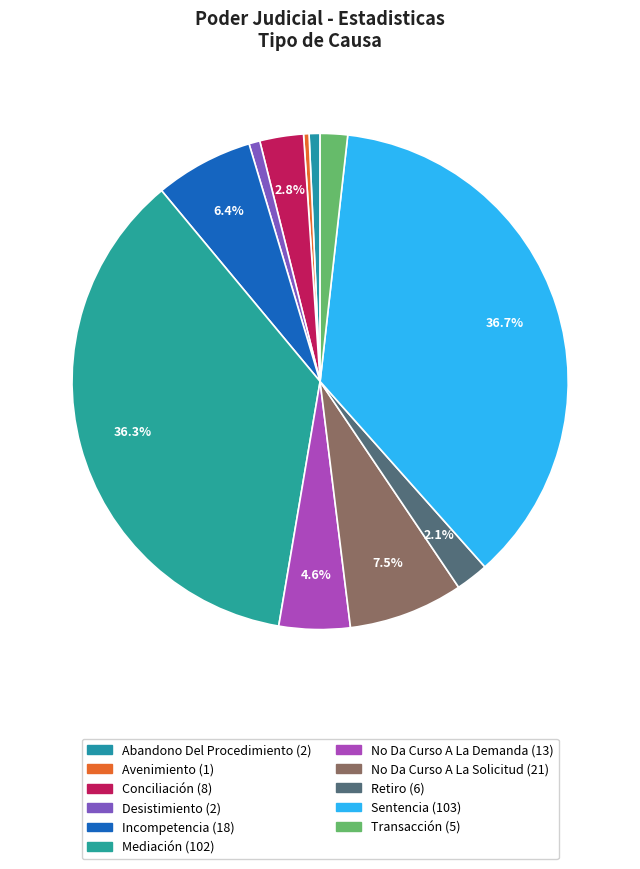

Which category has the biggest portion of the pie?

Sentencia